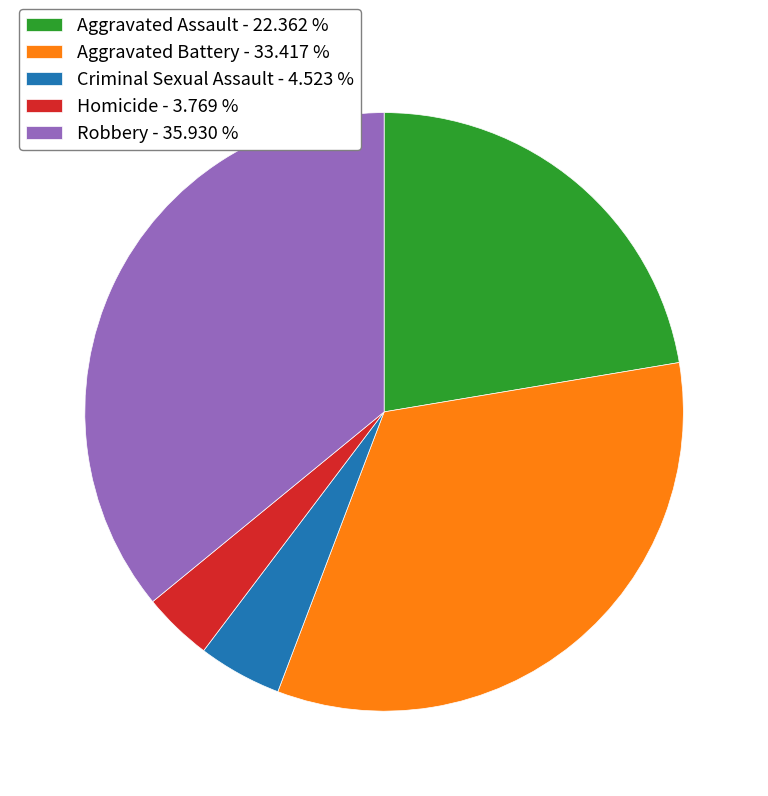

Do Aggravated Battery - 33.417 % and Criminal Sexual Assault - 4.523 % together represent more than half of the pie?

No